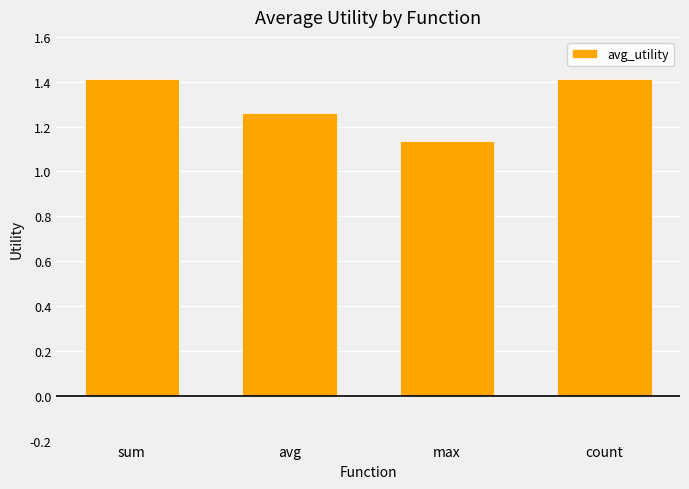

What is the sum of the values at max and sum?

2.6